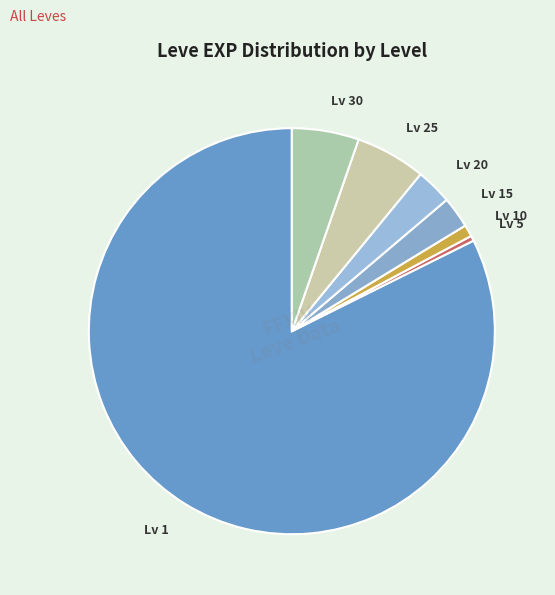

Is there any slice that represents more than half of the pie?

Yes